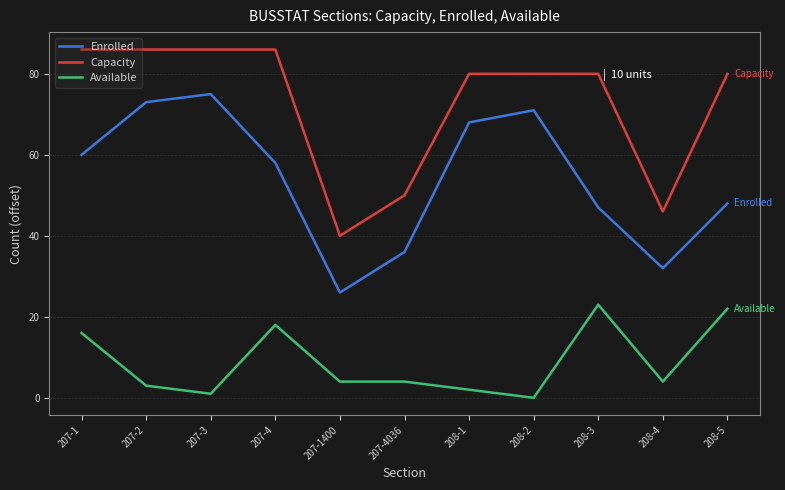

Is the value of Enrolled at 207-1 greater than the value of Capacity at 207-3?

No